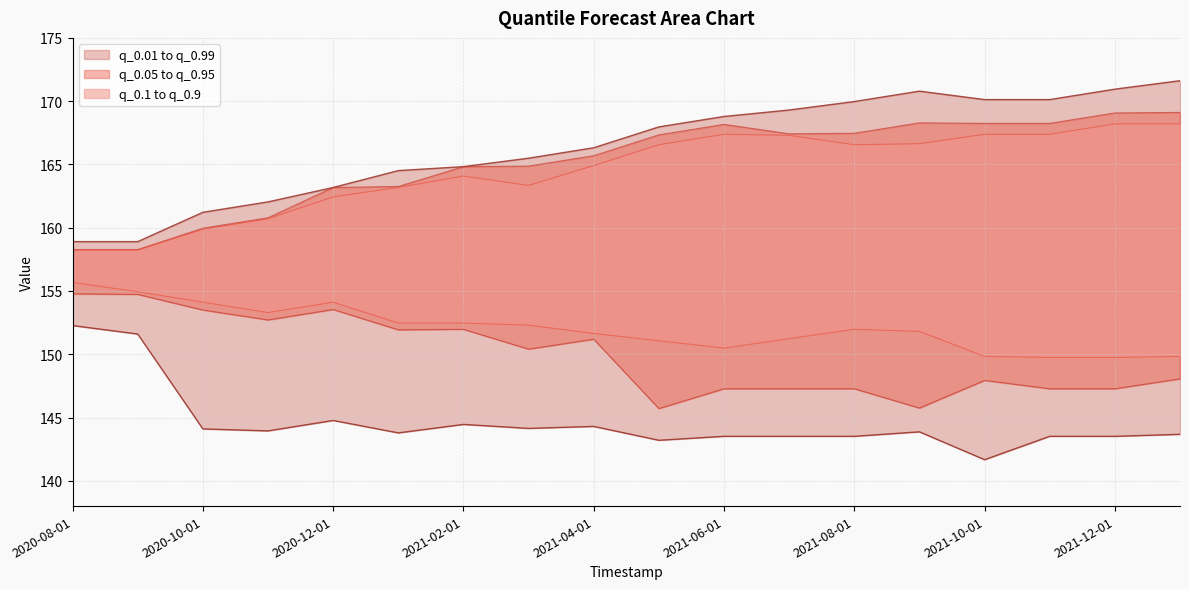

At which label does q_0.95 reach its peak?

17